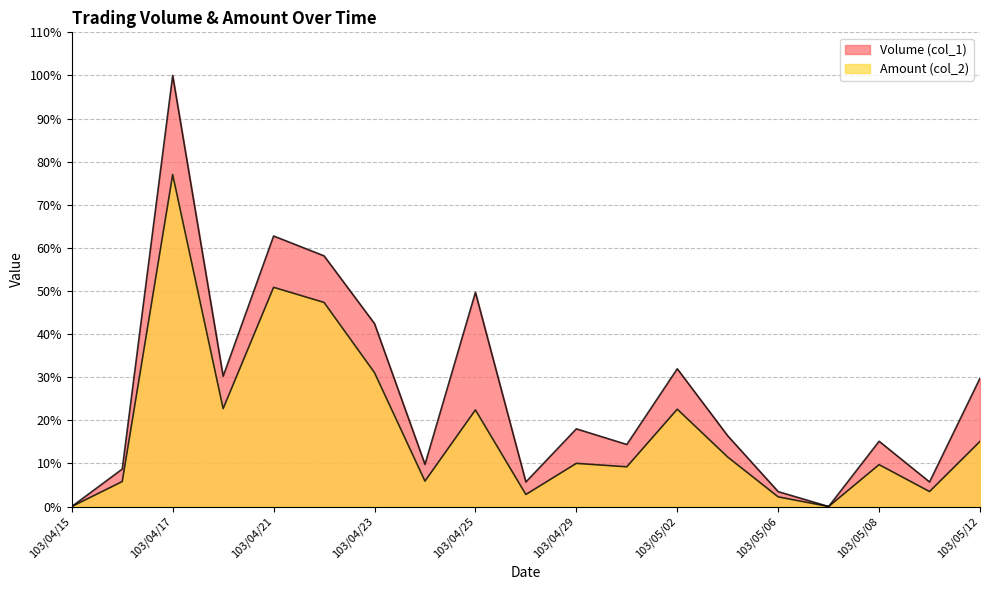

Which series changed the most between 103/05/08 and 103/05/12?

Volume (col_1)